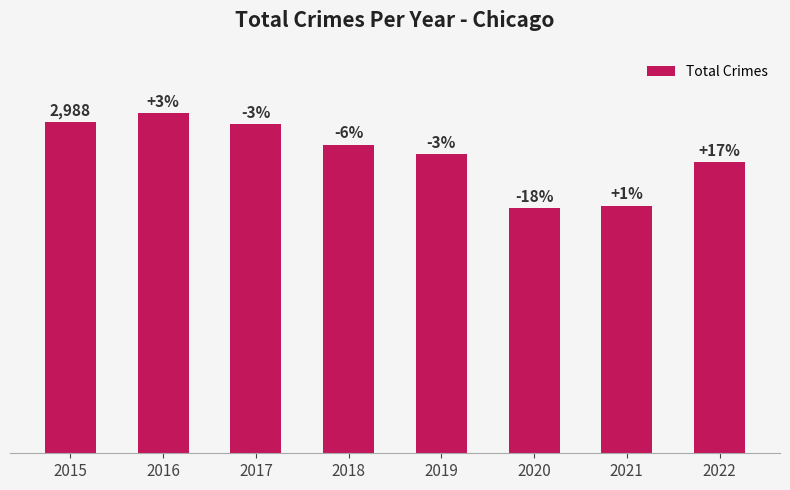

Are the bars horizontal?

No